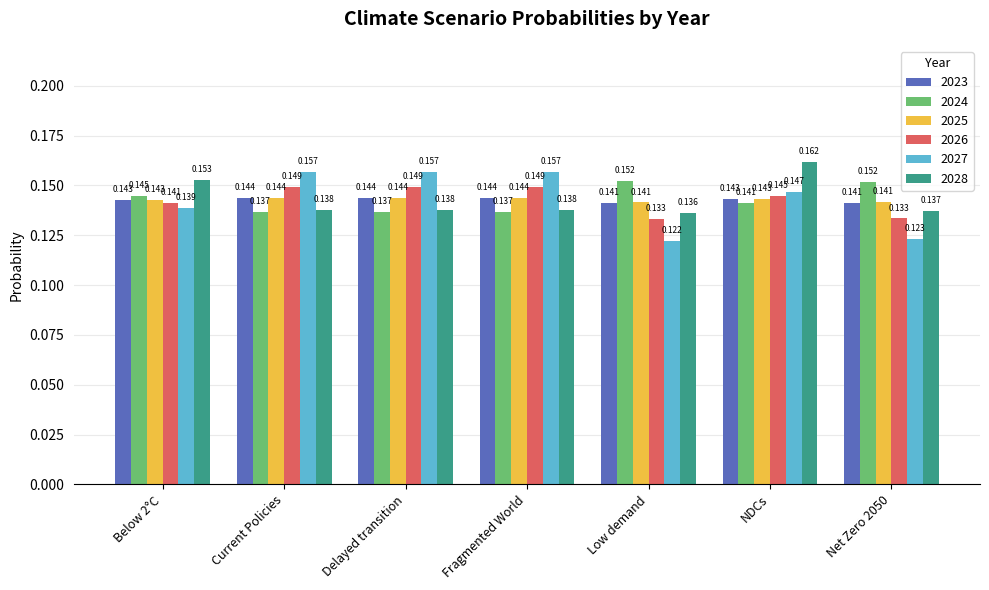

Which series changed the most between Low demand and NDCs?

2028